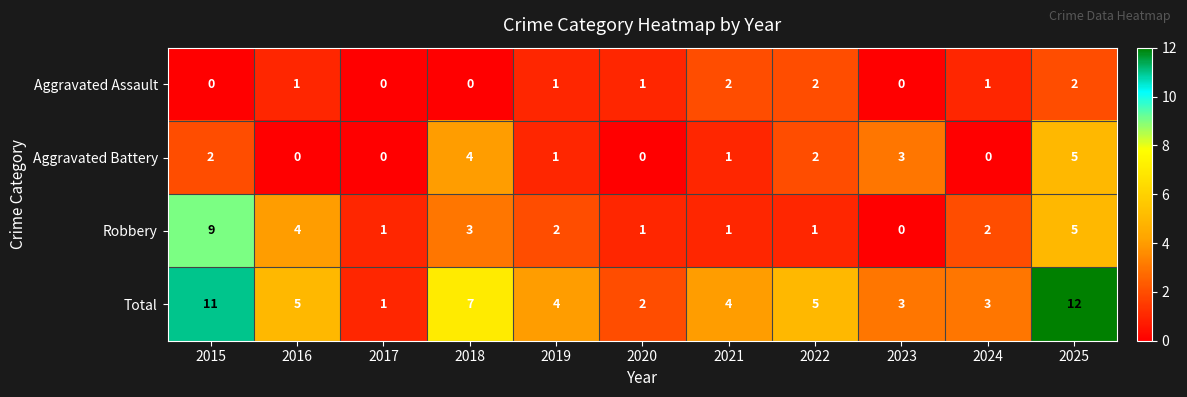

Which series has the widest spread of values?

Total